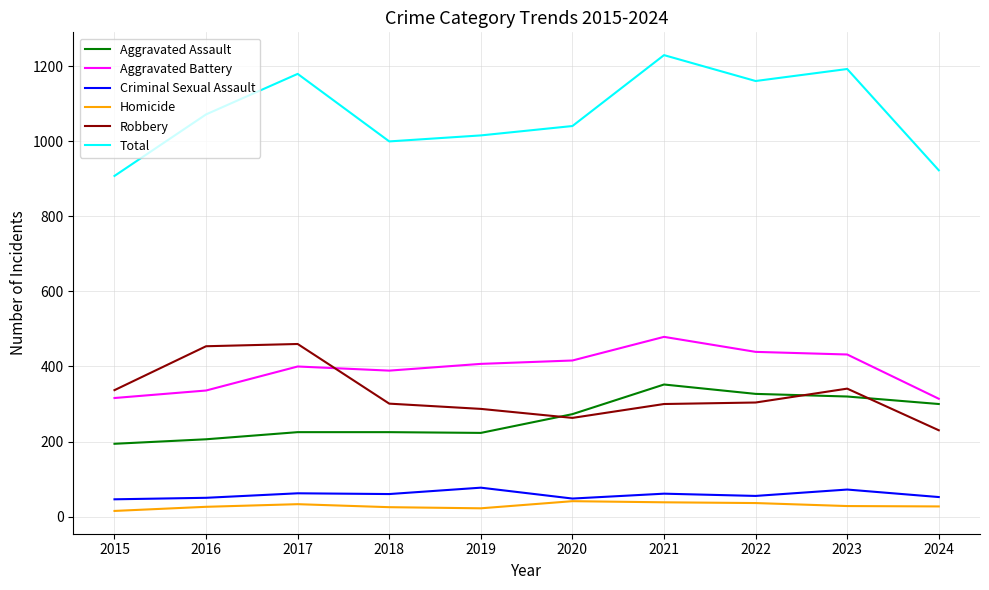

In Total, how many points are higher than both neighbors (excluding endpoints)?

3